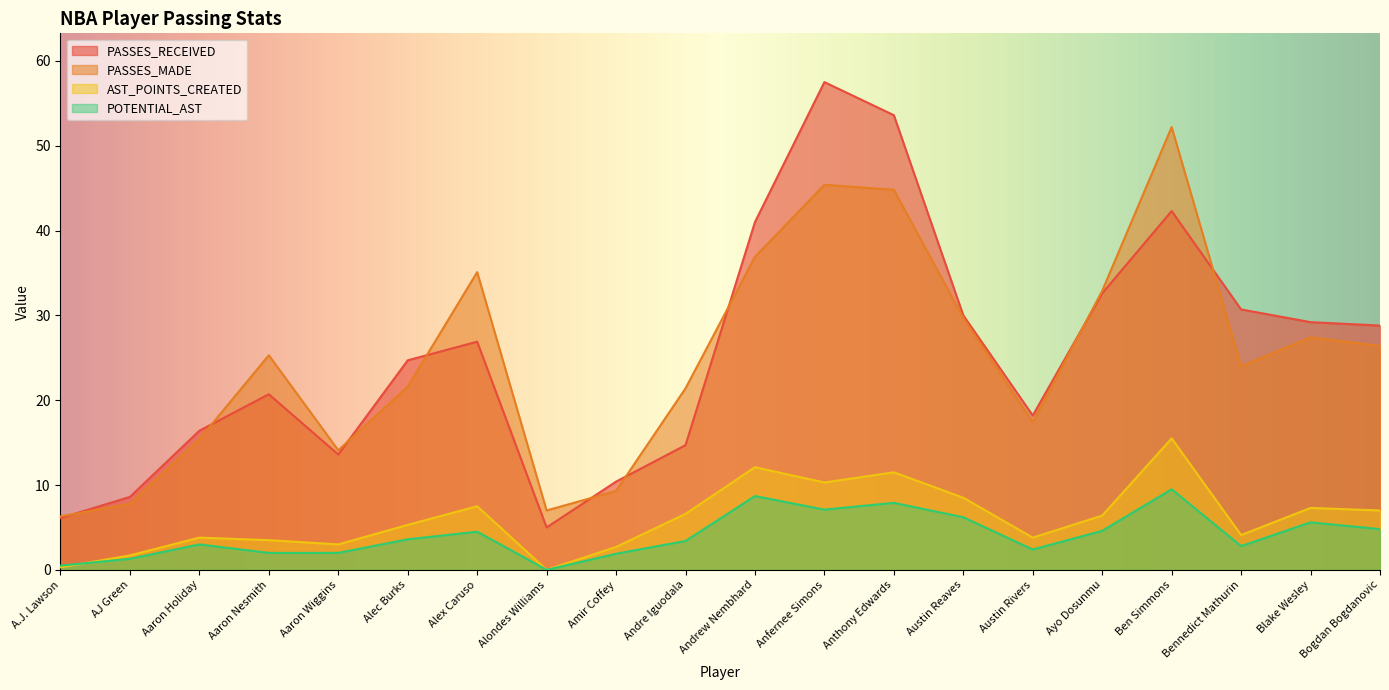

Which label corresponds to the smallest value in the chart?

Alondes Williams